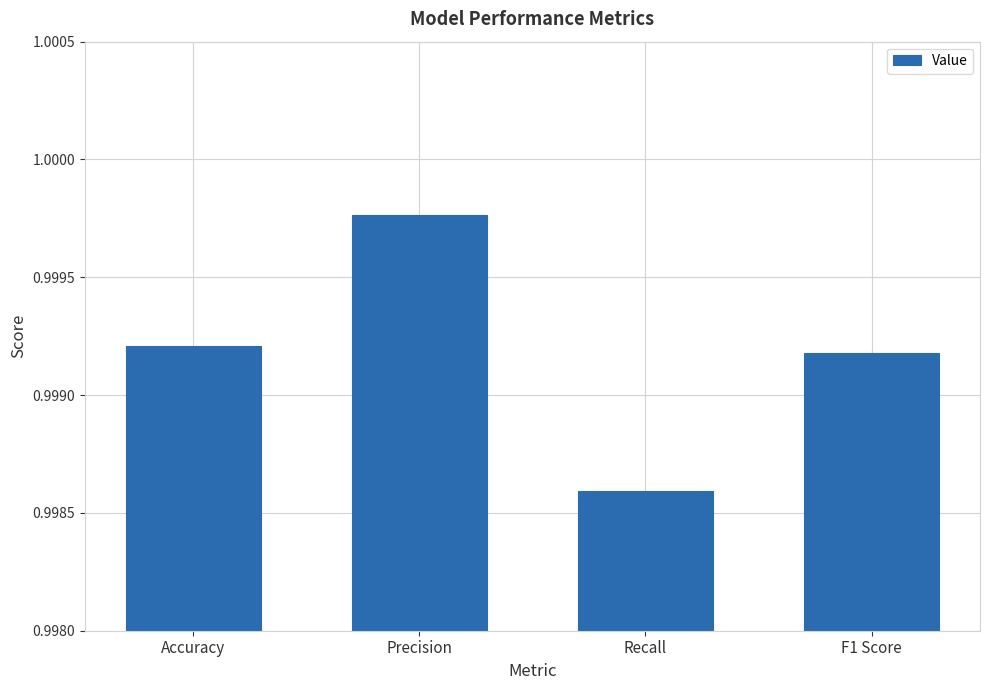

True or false: the data shows 1.5 at Accuracy.

False